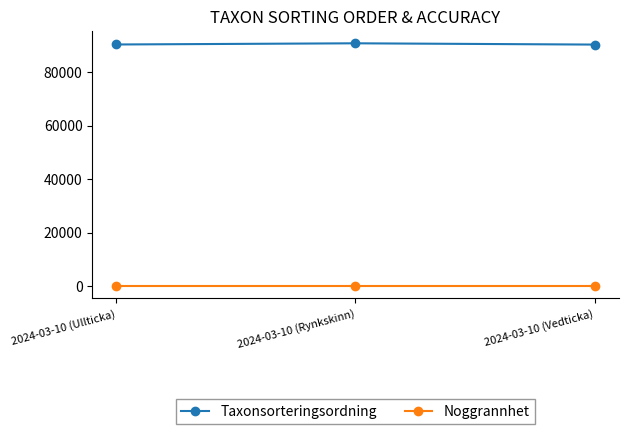

How many lines are shown in the chart?

2